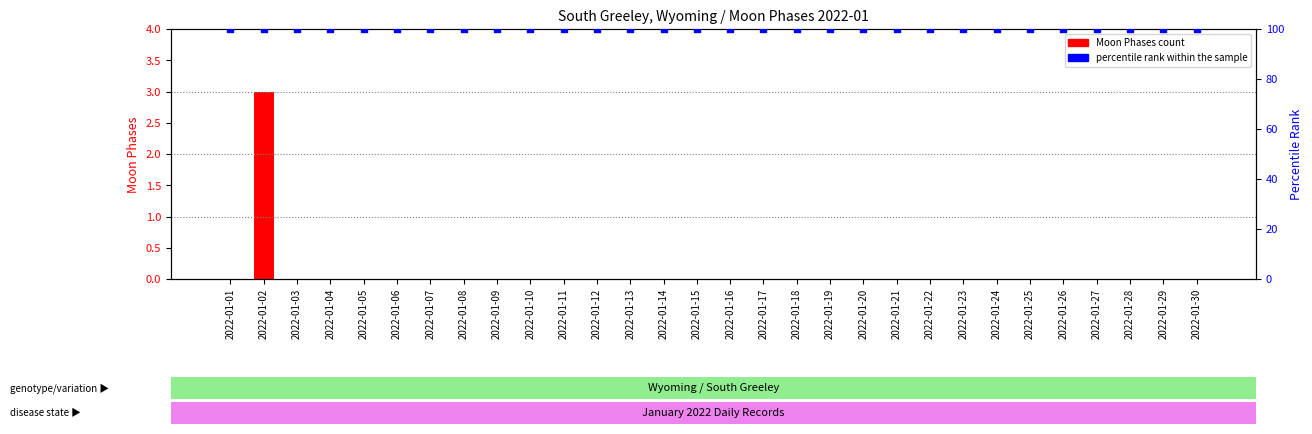

Which series has the largest Y range (max minus min)?

Moon Phases (count)